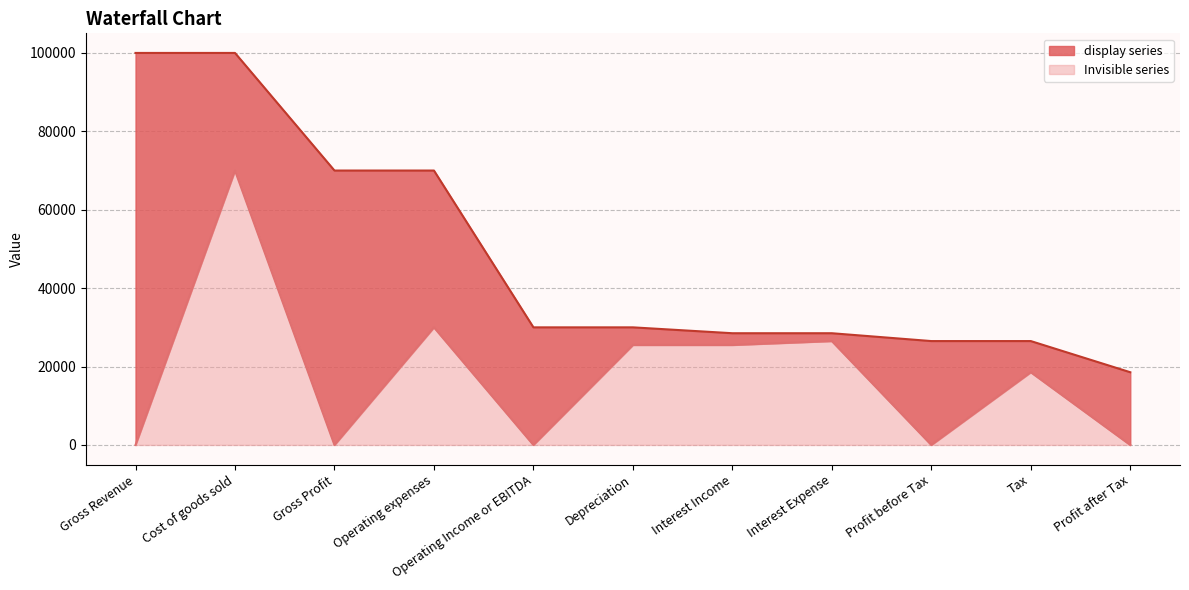

What is the label of the 2nd point from the right?

Tax